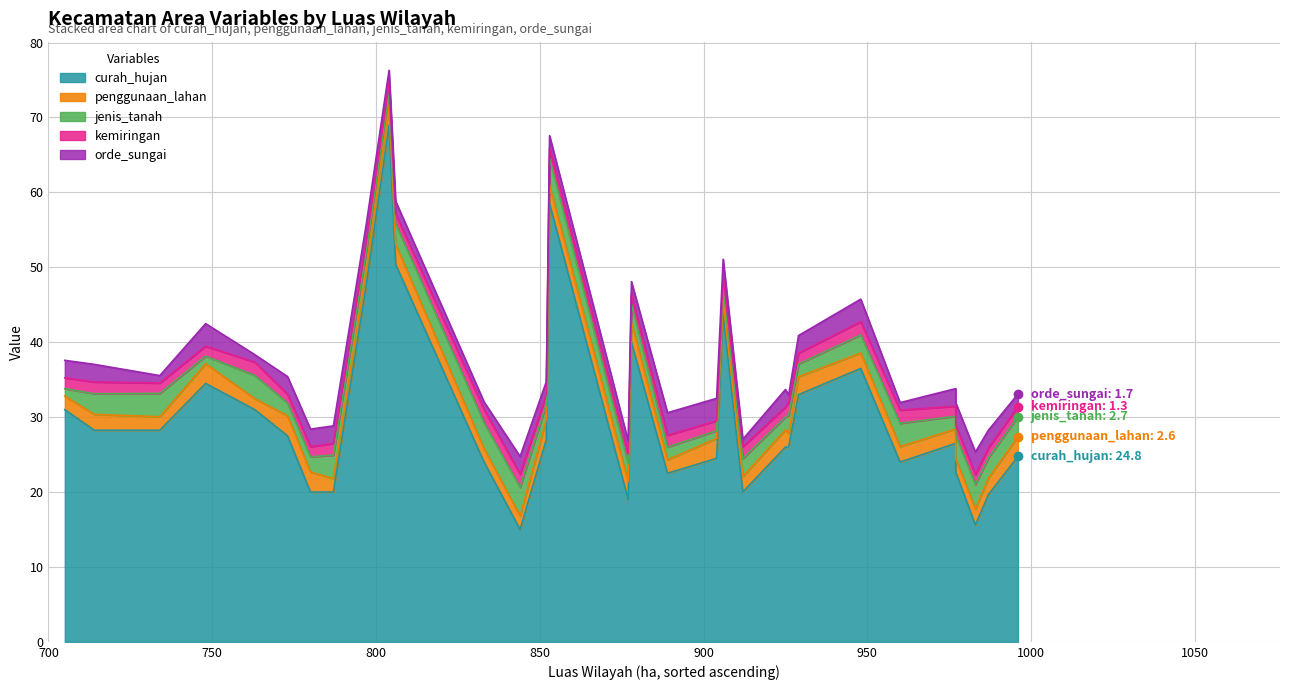

Which series has the largest total across all categories?

curah_hujan